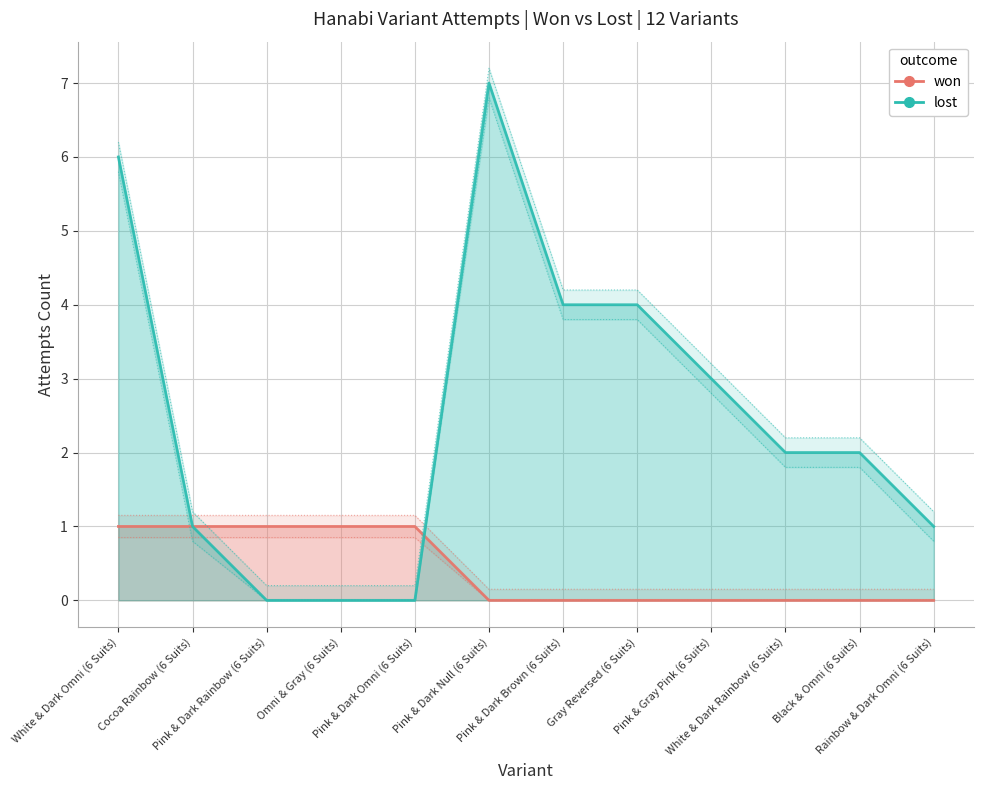

What position from the right is Pink & Dark Omni (6 Suits)?

8